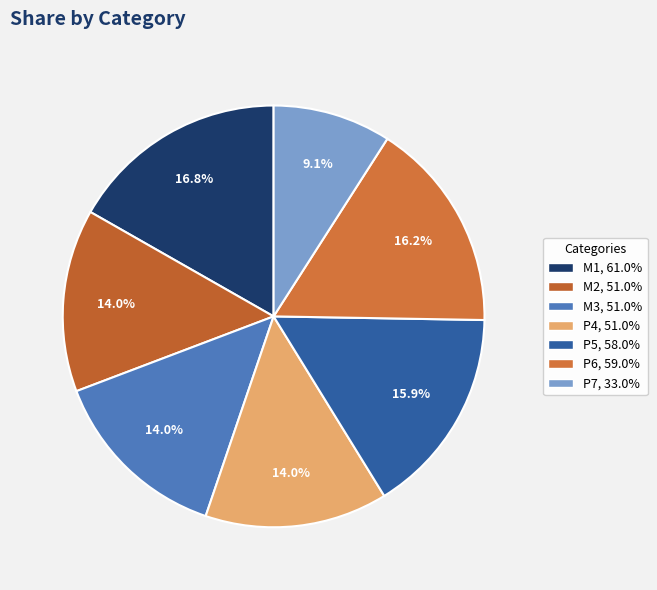

Count the number of slices in the pie.

7